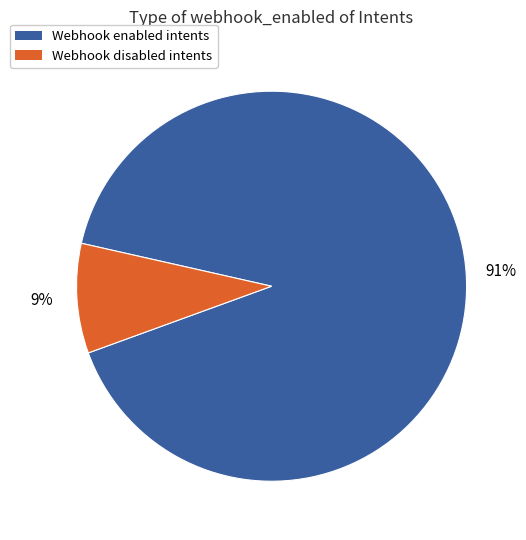

Is there a majority slice in this chart?

Yes